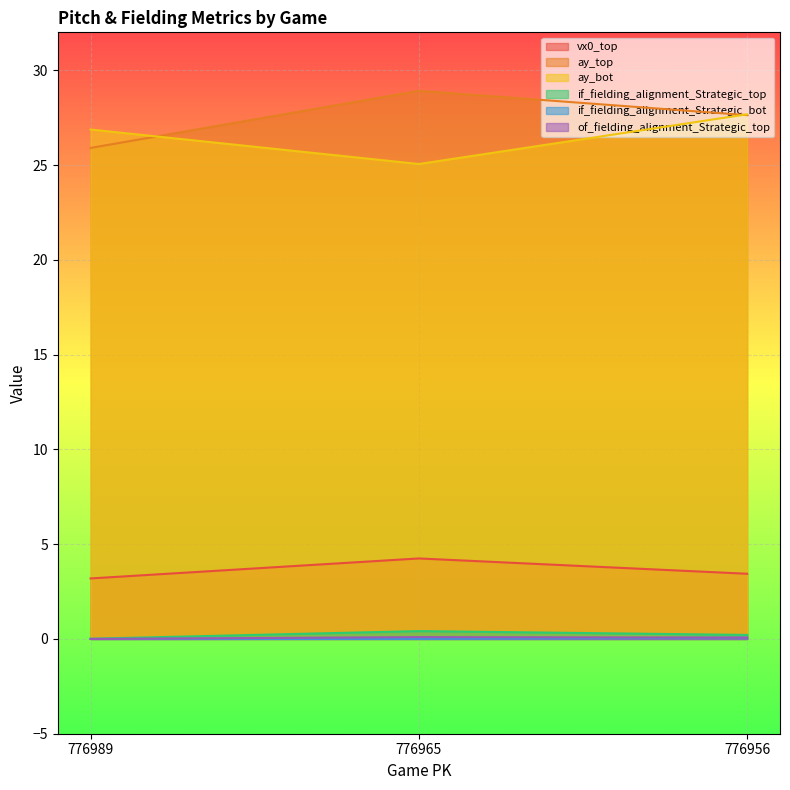

Rank the series at 776989 from lowest to highest value.

if_fielding_alignment_Strategic_bot, of_fielding_alignment_Strategic_top, if_fielding_alignment_Strategic_top, vx0_top, ay_top, ay_bot